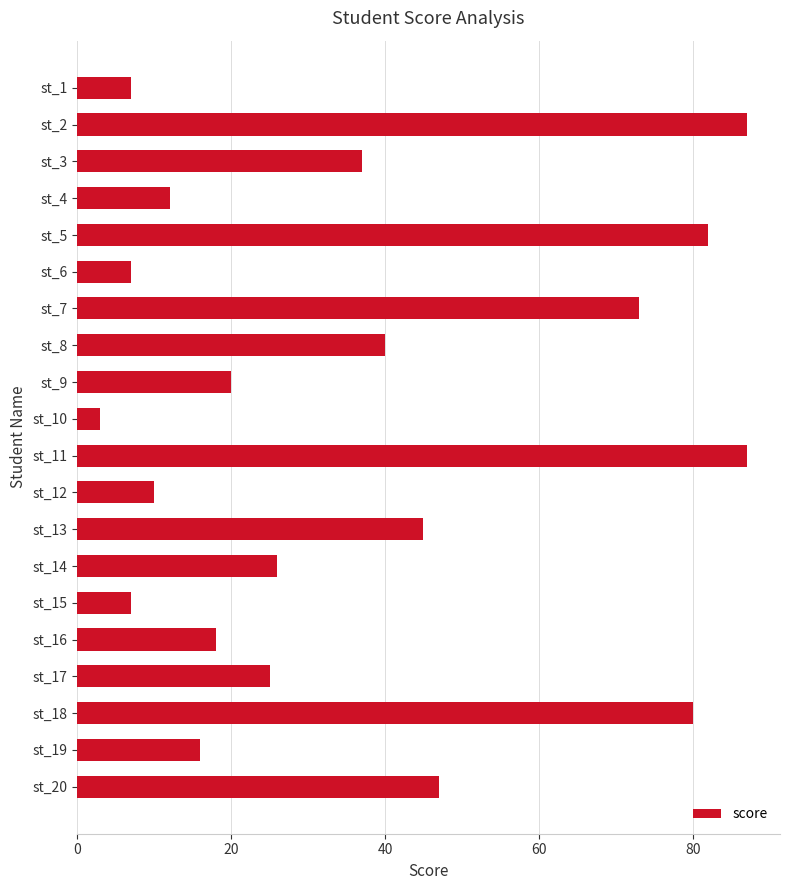

What is the change in value from st_4 to st_9?

+8